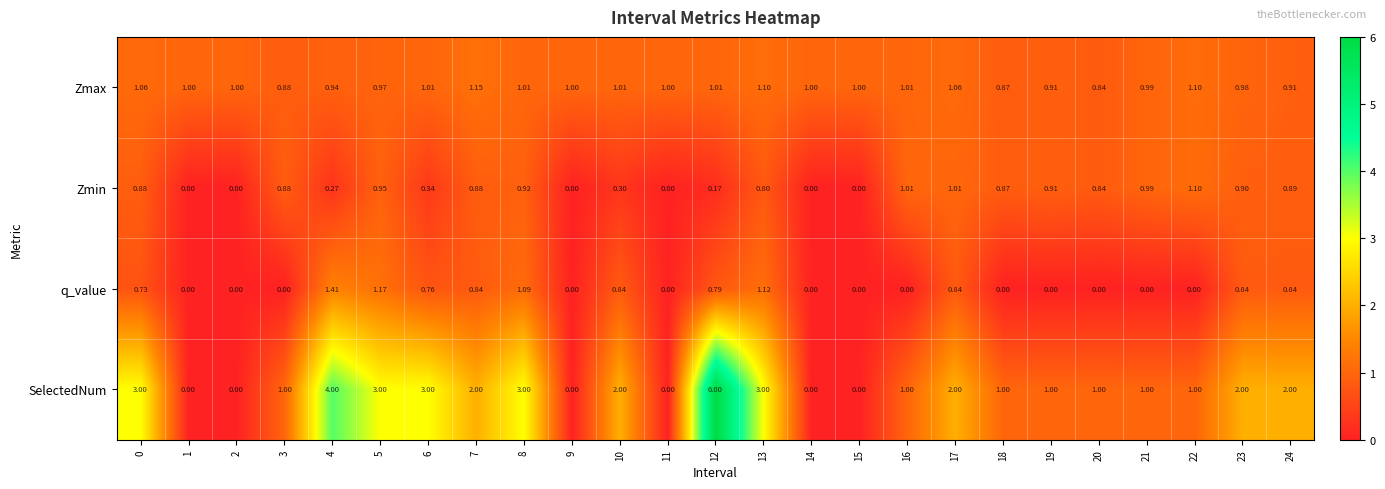

How many data points in q_value are above 0?

12